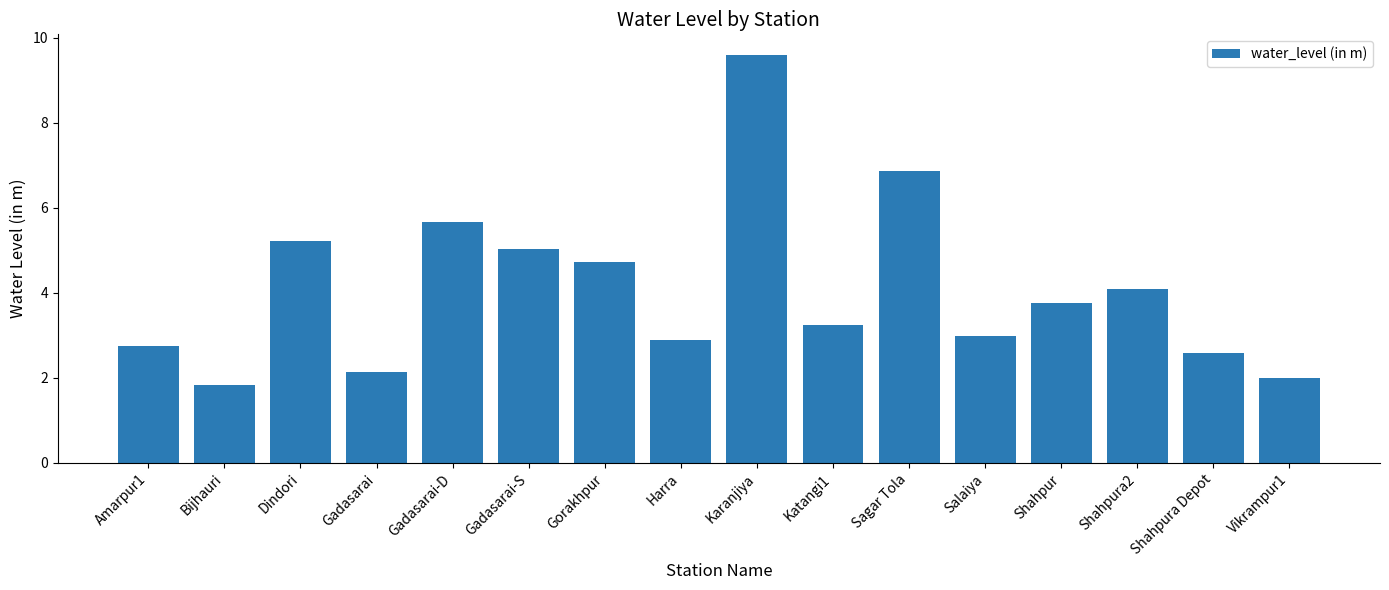

Reading left to right, list all the values displayed in this chart.

2.8	1.8	5.2	2.1	5.7	5.0	4.7	2.9	9.6	3.2	6.9	3.0	3.8	4.1	2.6	2.0